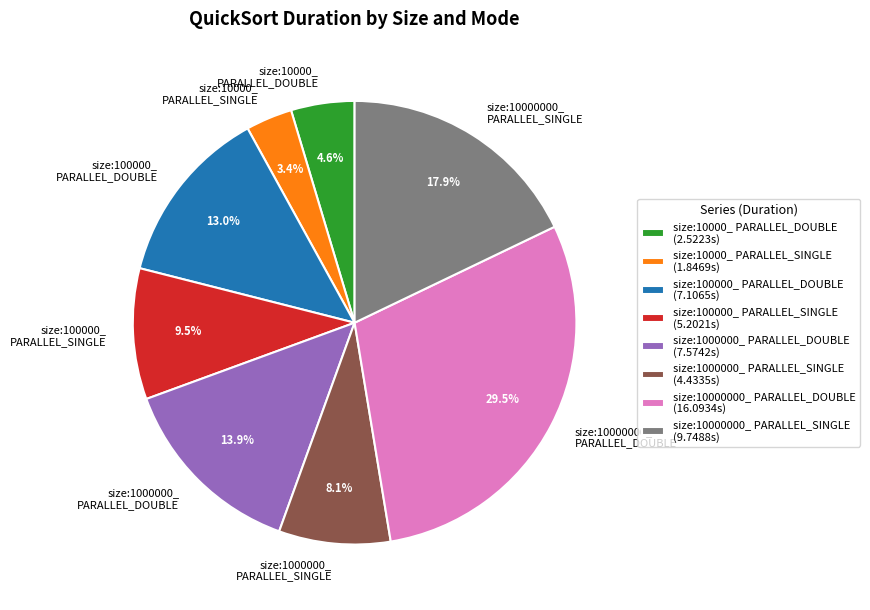

What portion of the pie excludes size:1000000_ PARALLEL_DOUBLE?

86.1%